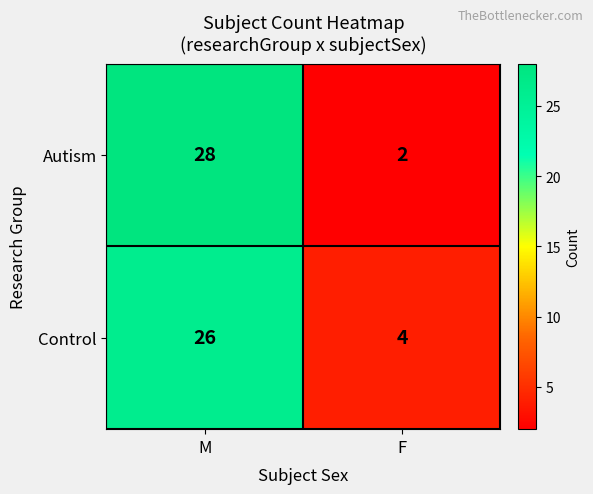

What is the minimum value shown in the chart?

2